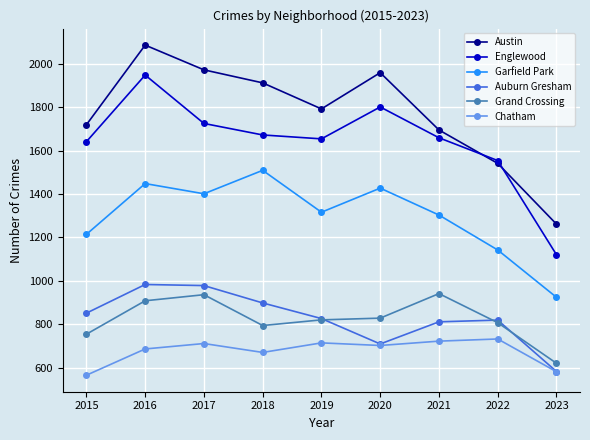

How many interior local peaks does the Auburn Gresham series have?

2